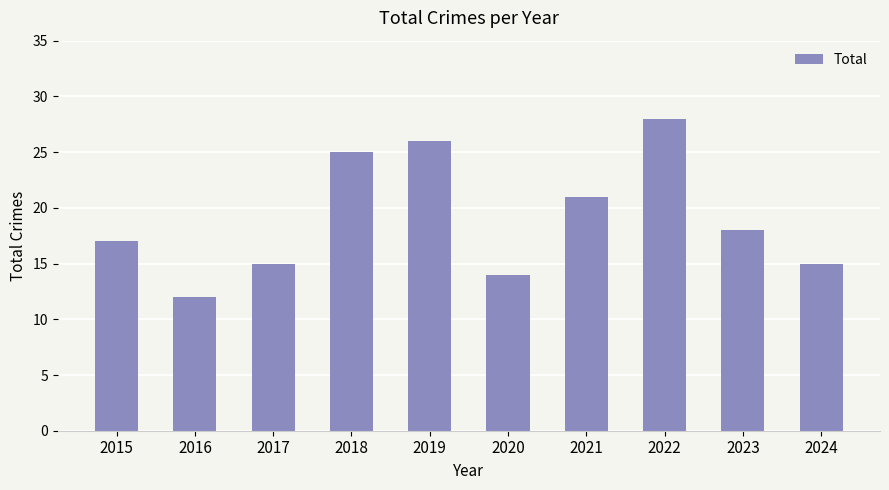

Reading right to left, list all the values displayed in this chart.

2024=15	2023=18	2022=28	2021=21	2020=14	2019=26	2018=25	2017=15	2016=12	2015=17